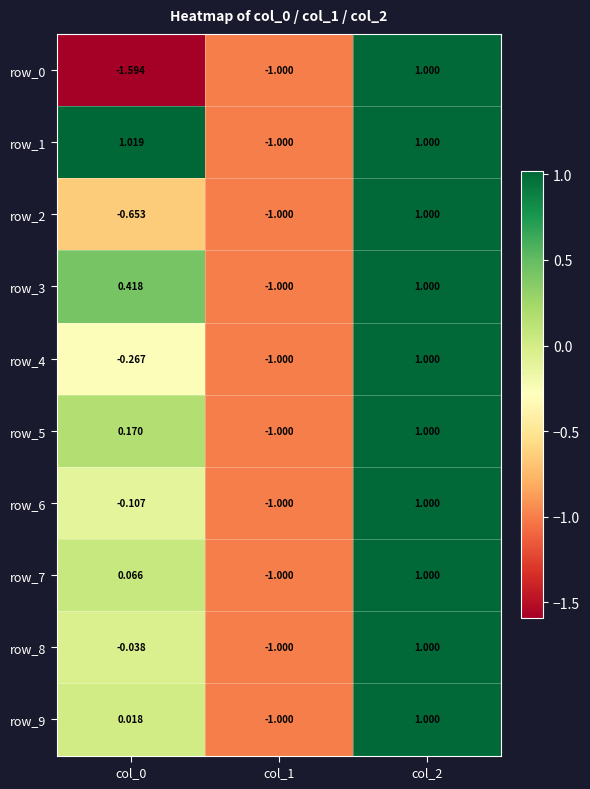

What is the average value of the row_1 series?

0.3